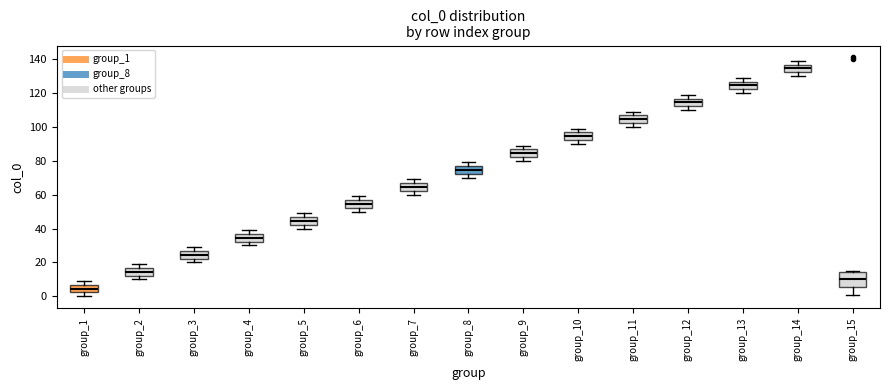

Reading left to right, transcribe this box plot: for each box, give where its median line is, the range the box spans, and where its two whiskers end, as read against the y-axis. The values are not printed on the chart, so give them approximately, as read against the axis.

group_1: median 4, box 2 to 6, whiskers 0 to 10
group_2: median 14, box 12 to 16, whiskers 10 to 20
group_3: median 24, box 22 to 26, whiskers 20 to 30
group_4: median 34, box 32 to 36, whiskers 30 to 40
group_5: median 44, box 42 to 46, whiskers 40 to 50
group_6: median 54, box 52 to 56, whiskers 50 to 60
group_7: median 64, box 62 to 66, whiskers 60 to 70
group_8: median 74, box 72 to 76, whiskers 70 to 80
group_9: median 84, box 82 to 86, whiskers 80 to 90
group_10: median 94, box 92 to 96, whiskers 90 to 100
group_11: median 104, box 102 to 106, whiskers 100 to 110
group_12: median 114, box 112 to 116, whiskers 110 to 120
group_13: median 124, box 122 to 126, whiskers 120 to 130
group_14: median 134, box 132 to 136, whiskers 130 to 140
group_15: median 10, box 6 to 14, whiskers 2 to 16